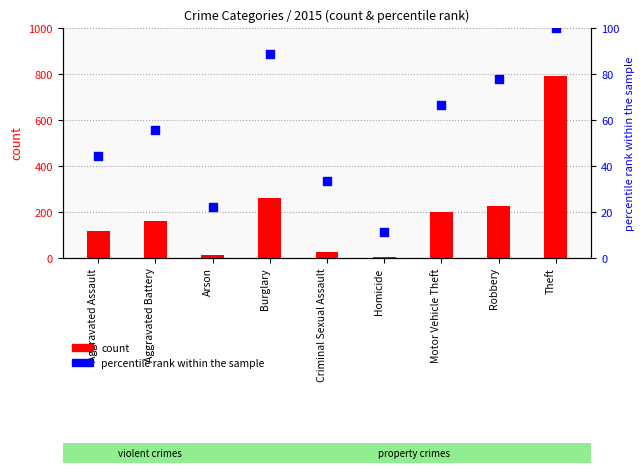

At which category is the sum across all series the highest?

Theft